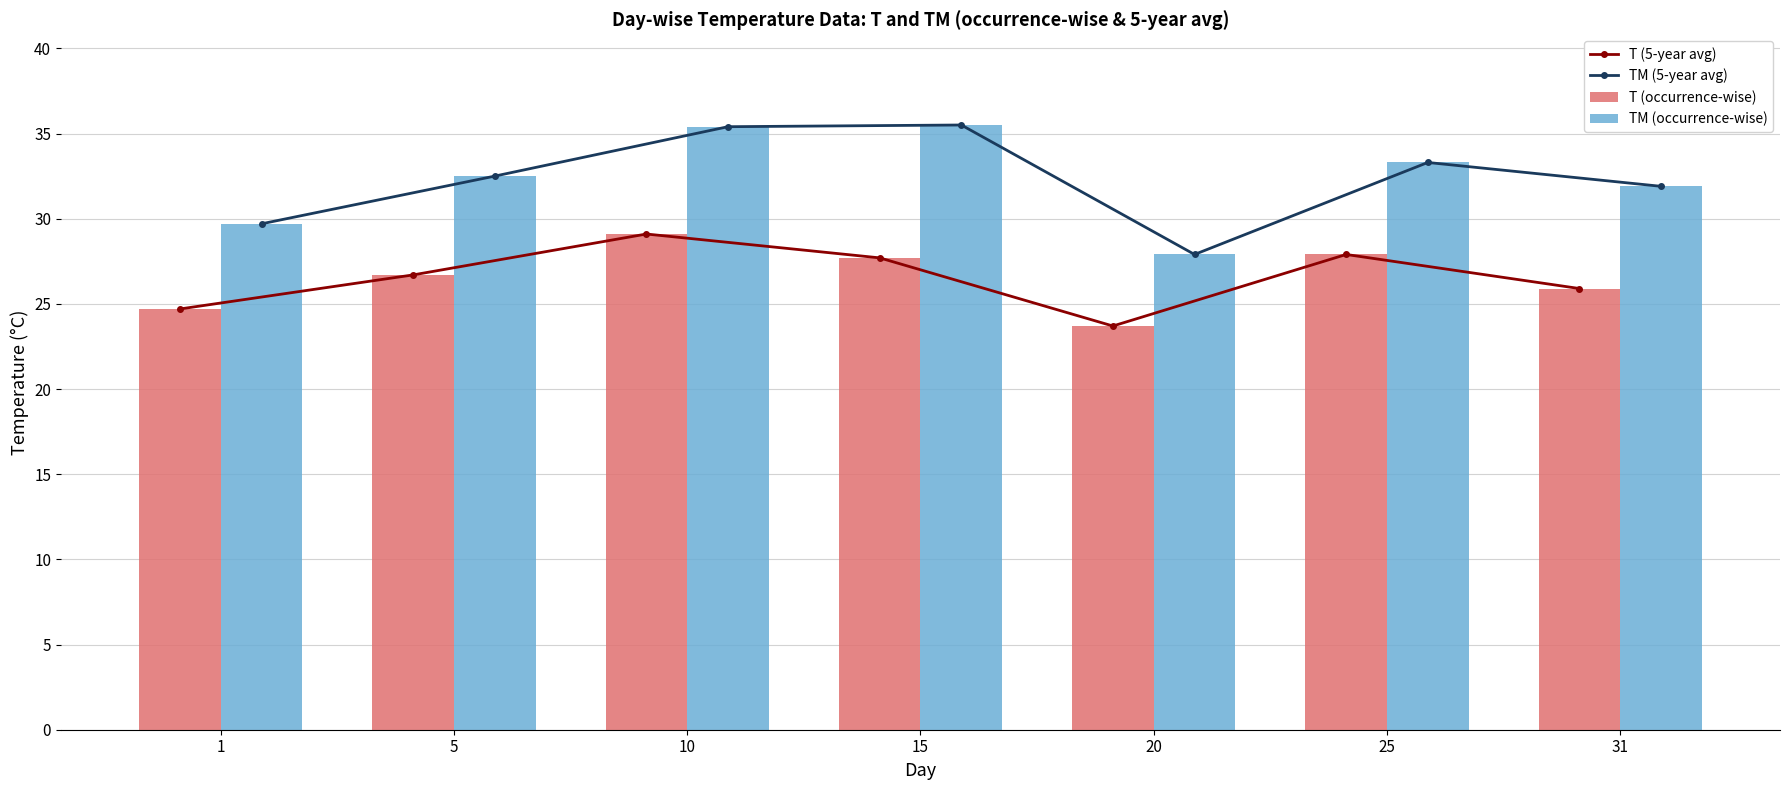

Is it true that T (occurrence-wise) equals 25.9 at 31?

True